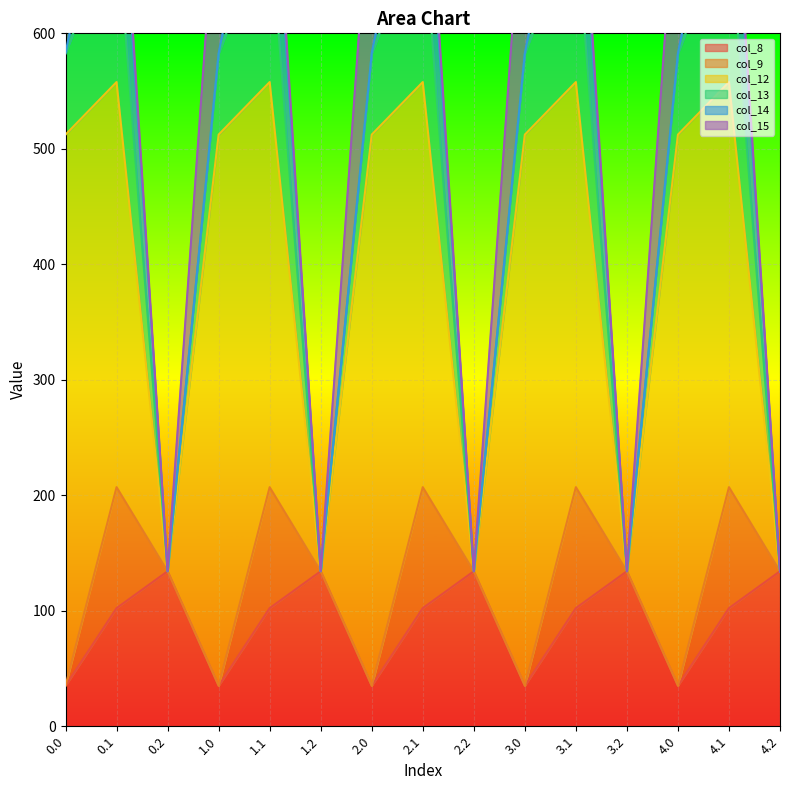

Reading left to right, list all the values displayed in this chart.

col_8: 0.0=35.0	0.1=102.3	0.2=134.2	1.0=35.0	1.1=102.3	1.2=134.2	2.0=35.0	2.1=102.3	2.2=134.2	3.0=35.0	3.1=102.3	3.2=134.2	4.0=35.0	4.1=102.3	4.2=134.2
col_9: 0.0=0.0	0.1=104.8	0.2=0.0	1.0=0.0	1.1=104.8	1.2=0.0	2.0=0.0	2.1=104.8	2.2=0.0	3.0=0.0	3.1=104.8	3.2=0.0	4.0=0.0	4.1=104.8	4.2=0.0
col_12: 0.0=477.2	0.1=350.8	0.2=0.0	1.0=477.2	1.1=350.8	1.2=0.0	2.0=477.2	2.1=350.8	2.2=0.0	3.0=477.2	3.1=350.8	3.2=0.0	4.0=477.2	4.1=350.8	4.2=0.0
col_13: 0.0=70.2	0.1=141.2	0.2=0.0	1.0=70.2	1.1=141.2	1.2=0.0	2.0=70.2	2.1=141.2	2.2=0.0	3.0=70.2	3.1=141.2	3.2=0.0	4.0=70.2	4.1=141.2	4.2=0.0
col_14: 0.0=0.3	0.1=105.5	0.2=0.0	1.0=0.3	1.1=105.5	1.2=0.0	2.0=0.3	2.1=105.5	2.2=0.0	3.0=0.3	3.1=105.5	3.2=0.0	4.0=0.3	4.1=105.5	4.2=0.0
col_15: 0.0=172.8	0.1=17.3	0.2=0.0	1.0=172.8	1.1=17.3	1.2=0.0	2.0=172.8	2.1=17.3	2.2=0.0	3.0=172.8	3.1=17.3	3.2=0.0	4.0=172.8	4.1=17.3	4.2=0.0